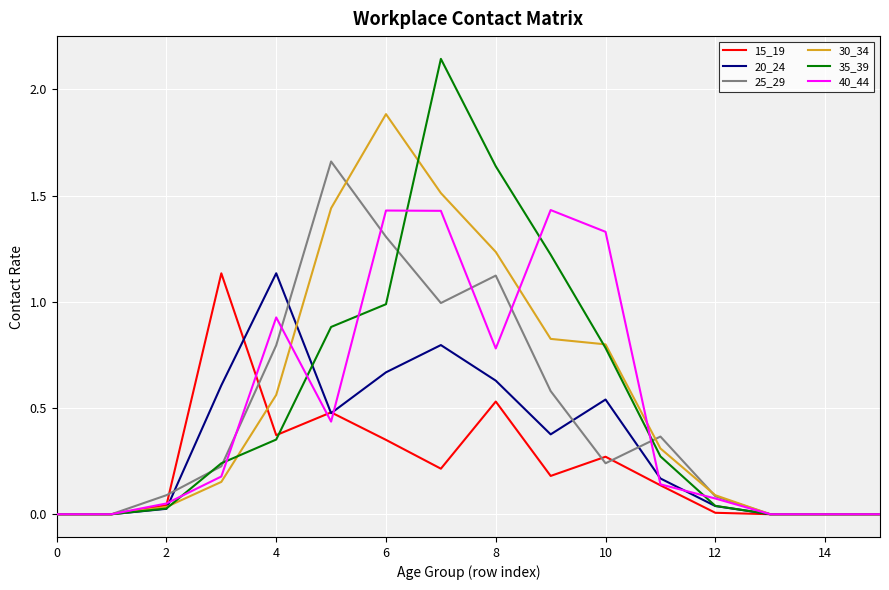

What is the maximum value for 30_34?

1.9